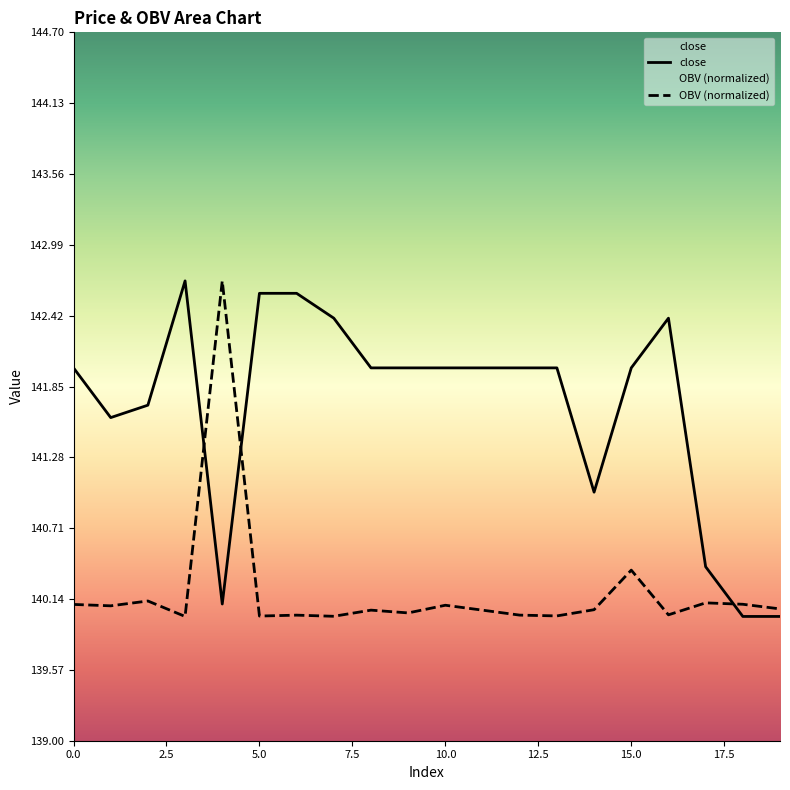

Rank the series by their maximum value, from lowest to highest.

close, OBV (normalized)